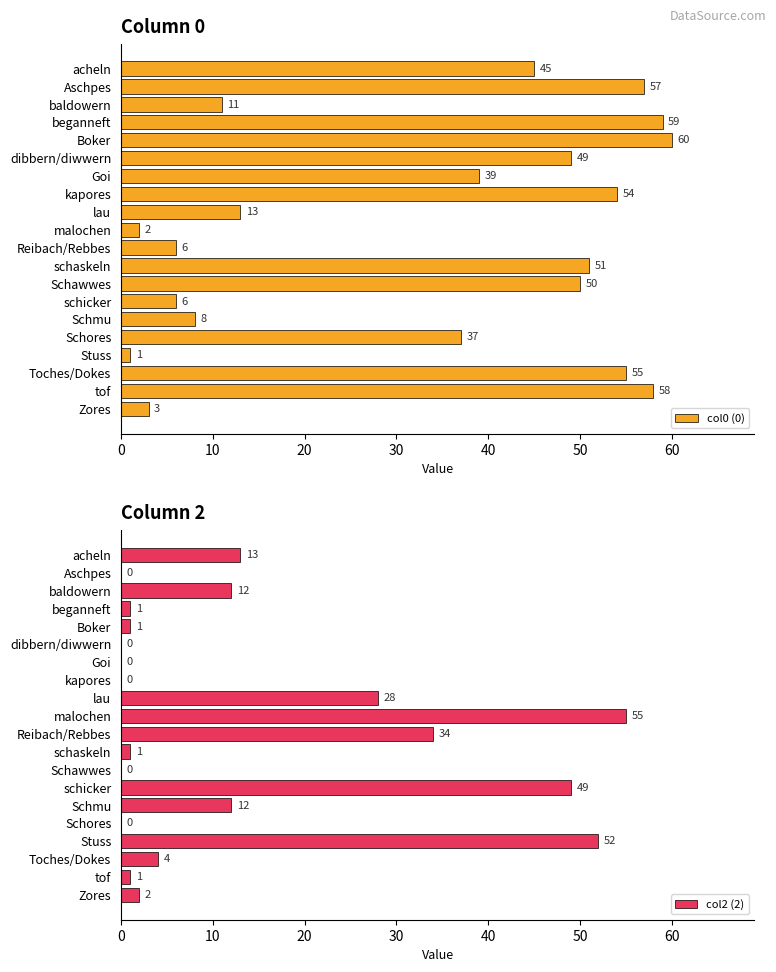

Is it true that col0 (0) equals 59 at beganneft?

True